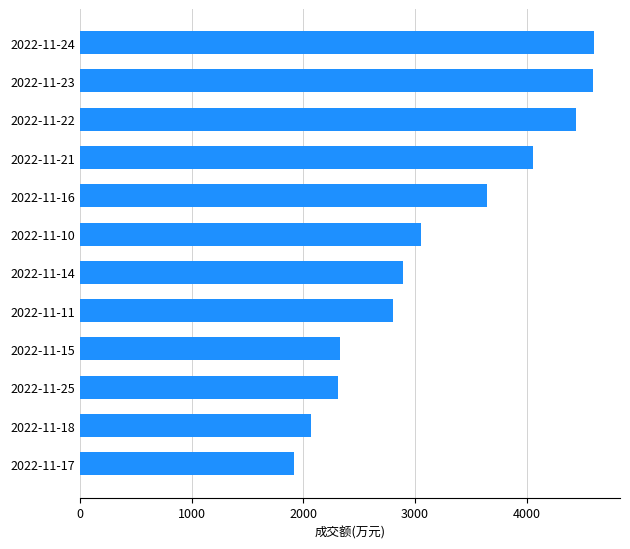

At which label is the value closest to 3261?

2022-11-10